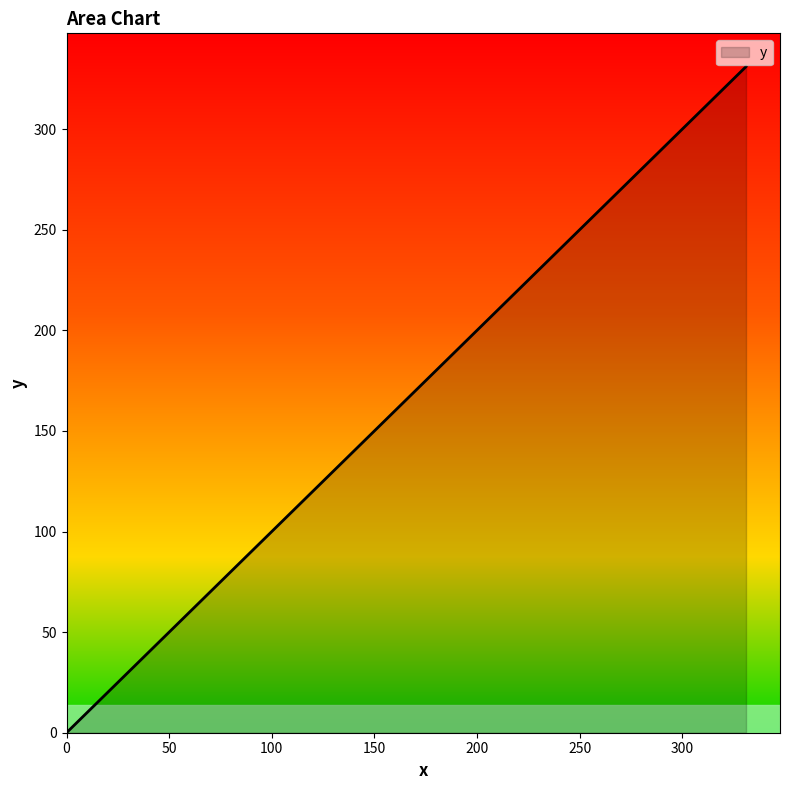

What is the difference between the maximum and minimum values?

331.1